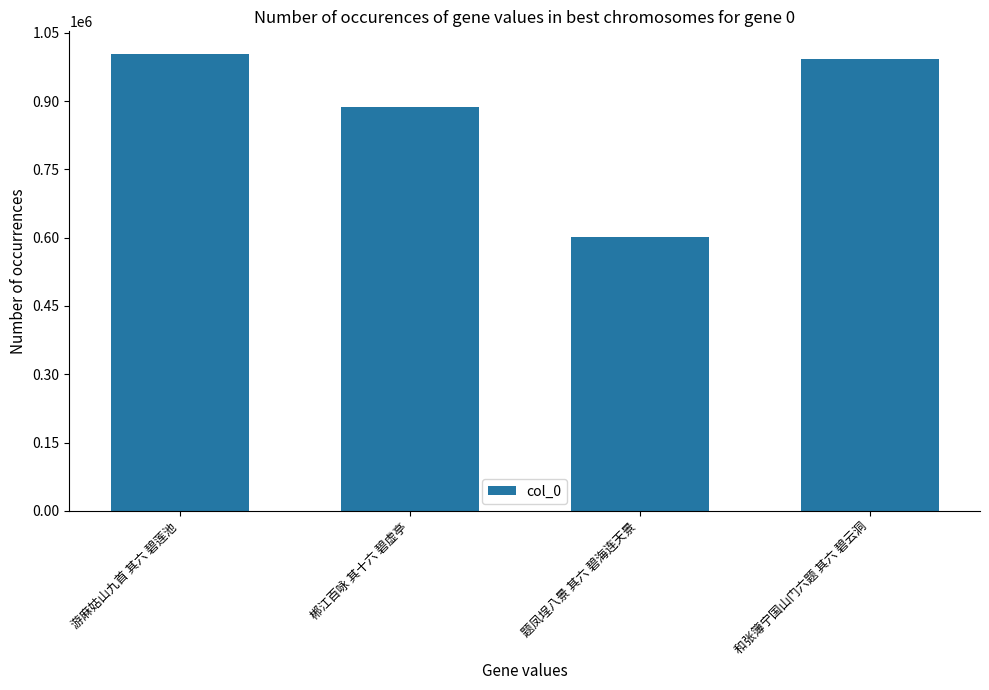

Are the bars grouped side by side (vs. stacked)?

No